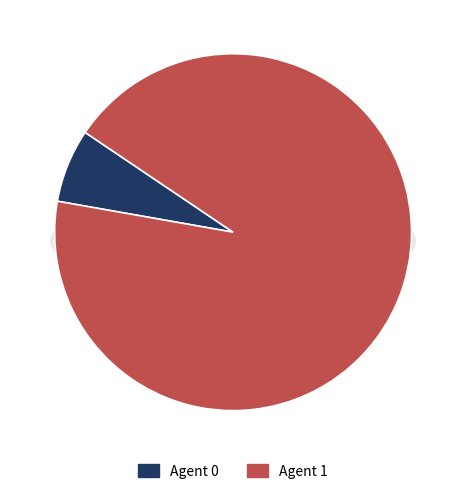

What is the total percentage of 0 and 1?

100.0%